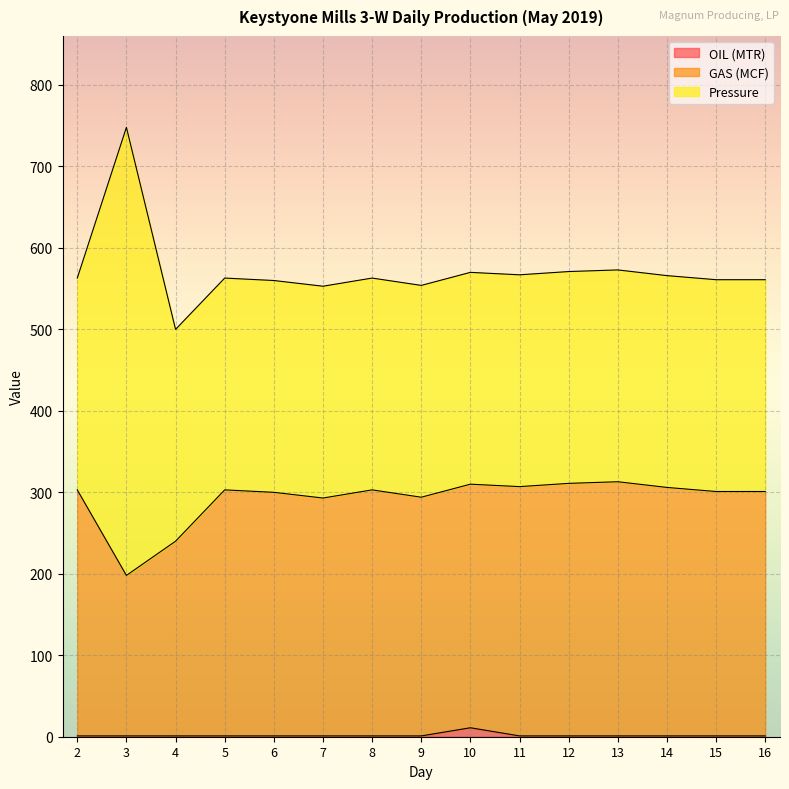

The OIL (MTR) series shows 1 at 15. True or false?

True